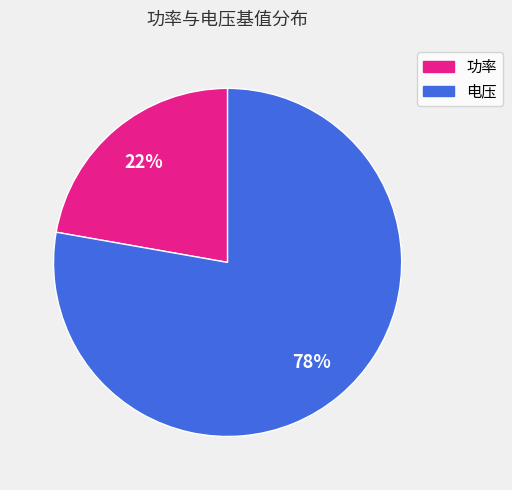

Does any single category account for the majority?

Yes